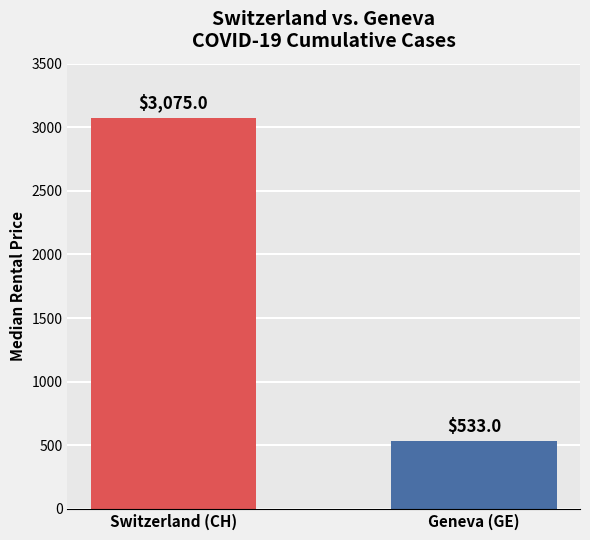

What is the smallest value displayed?

533